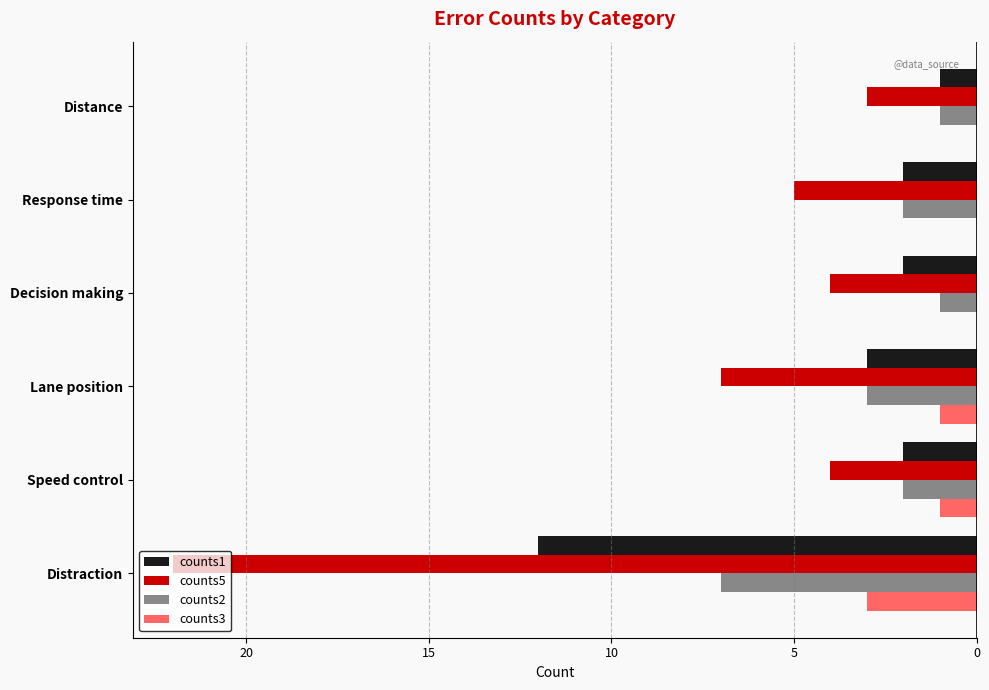

Which series has the widest spread of values?

counts5